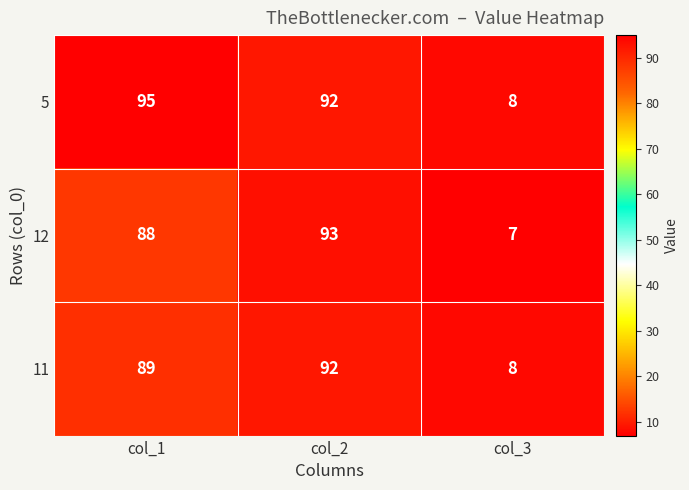

Which series has the widest spread of values?

5